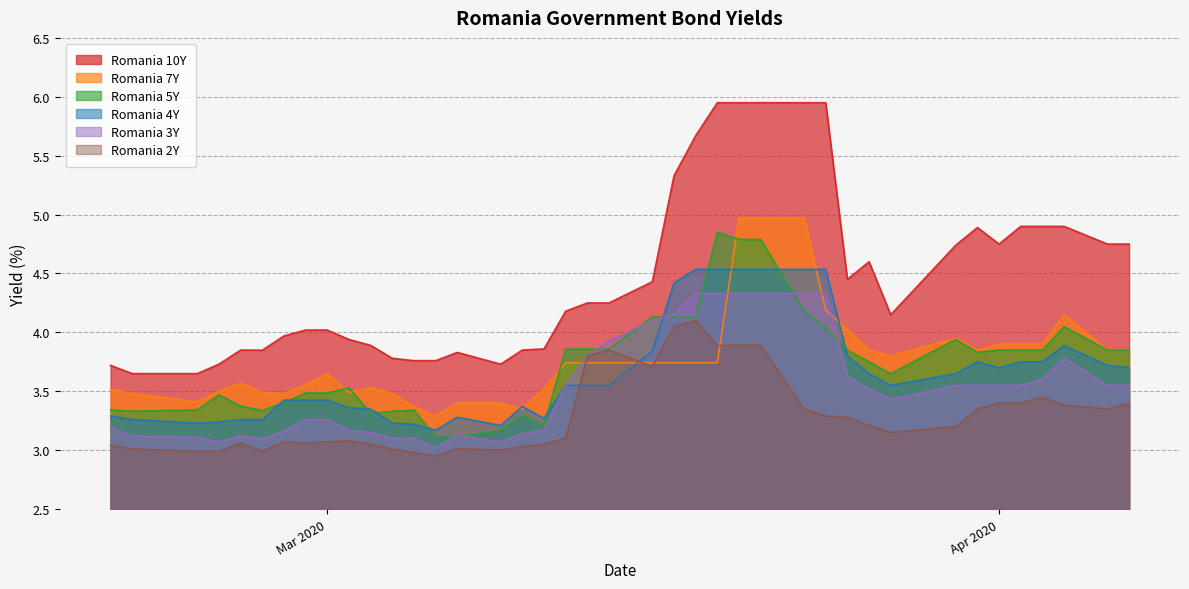

True or false: Romania 10Y and Romania 4Y intersect in this chart.

False